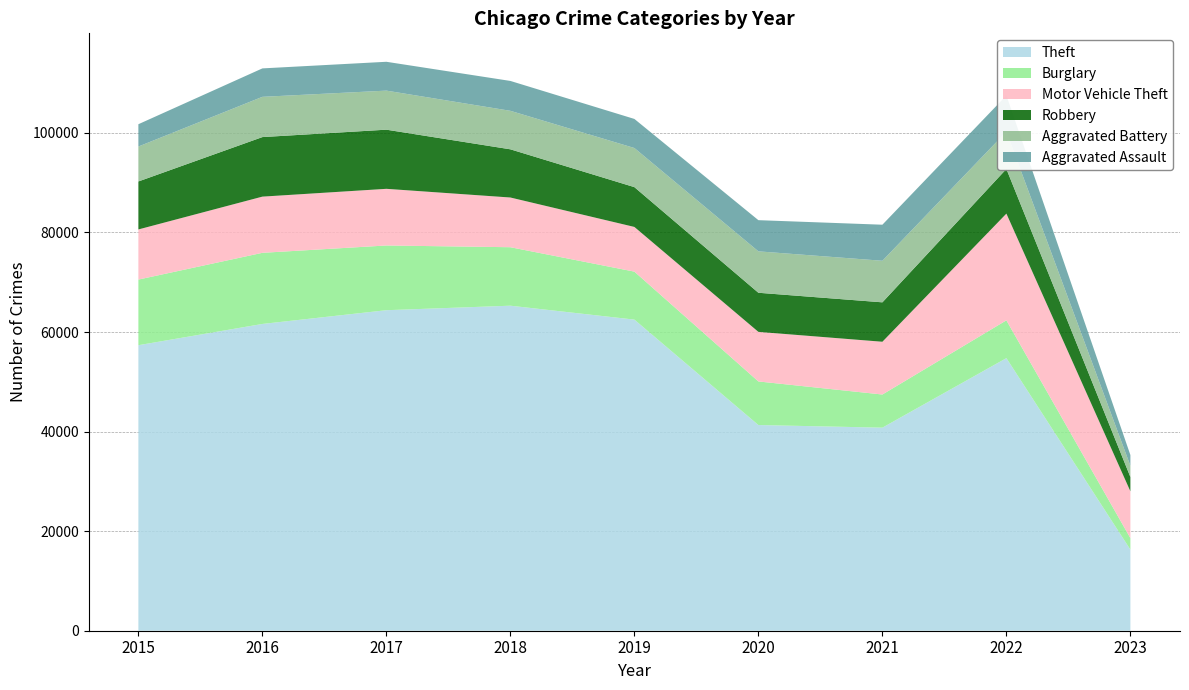

Reading left to right, what are all the values shown in this chart?

Theft: 57350	61619	64381	65286	62491	41315	40788	54754	16291
Burglary: 13184	14289	13001	11746	9639	8757	6658	7595	2308
Motor Vehicle Theft: 10068	11286	11380	9985	8977	9957	10598	21435	9402
Robbery: 9638	11960	11880	9680	7994	7855	7918	8969	2869
Aggravated Battery: 7018	8085	7845	7734	7857	8319	8348	7487	2261
Aggravated Assault: 4480	5712	5793	6001	5841	6263	7243	7275	2158